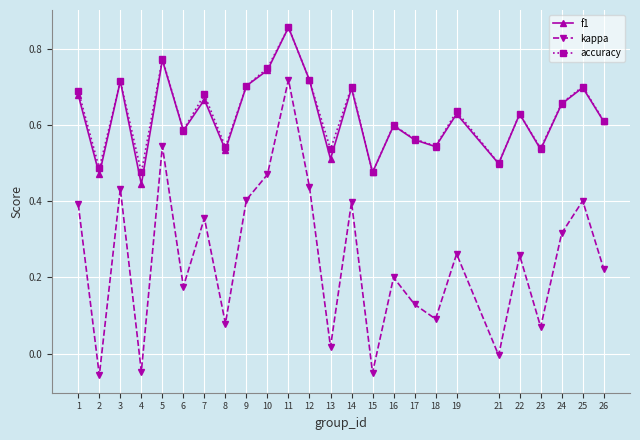

What is the total value across all series at 3?

1.9